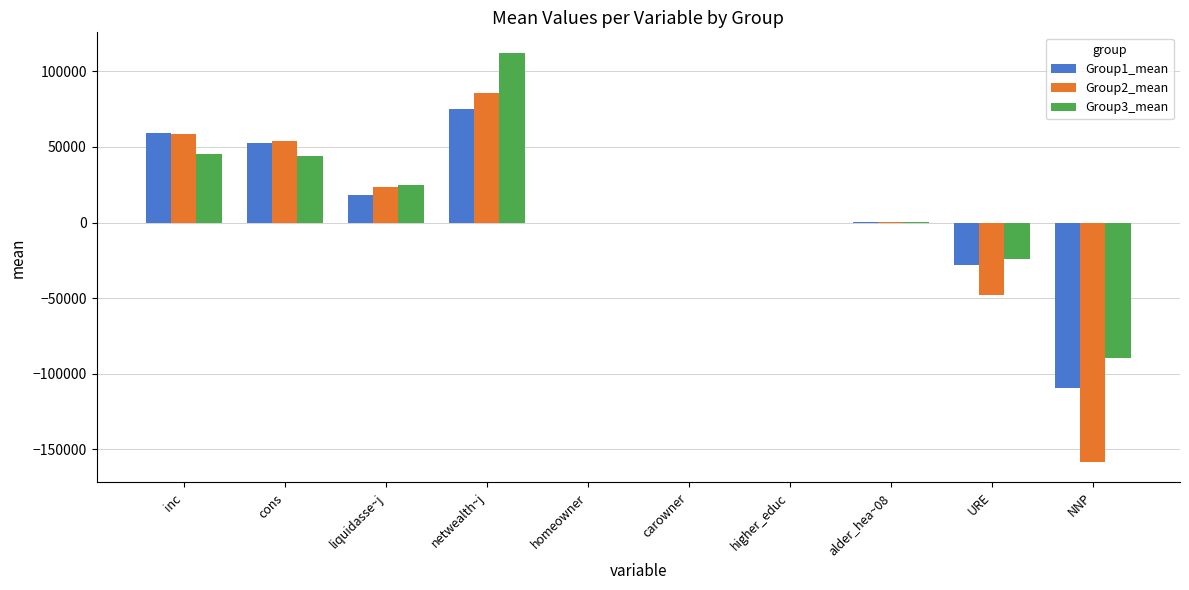

Between liquidasse~j and netwealth~j, which series saw the biggest shift?

Group3_mean